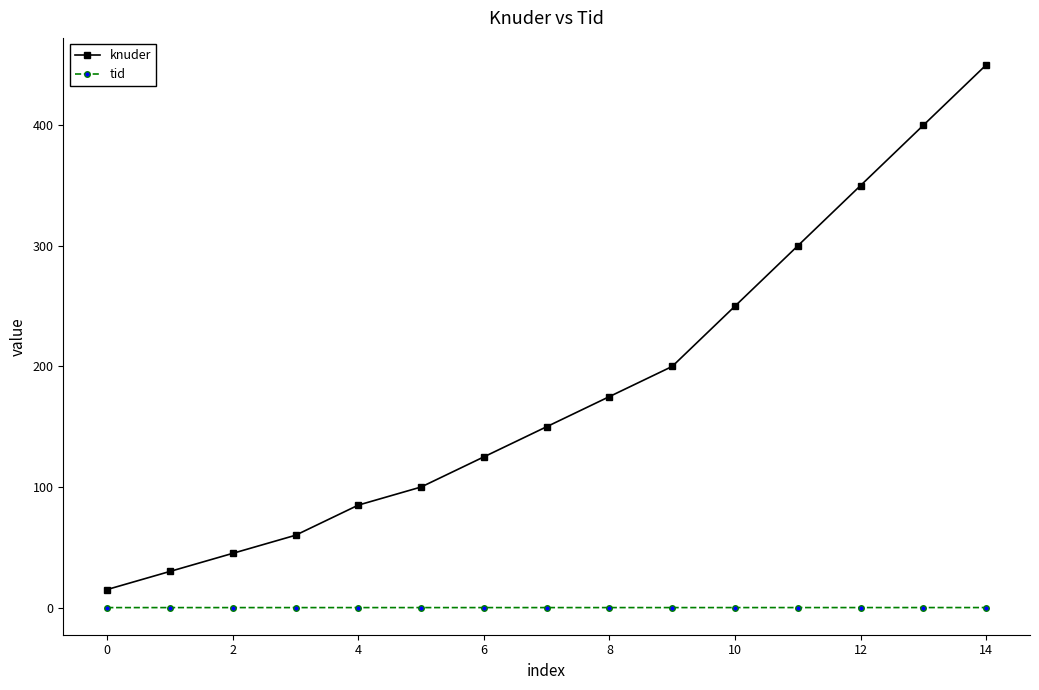

At how many categories does at least one series exceed 218?

5